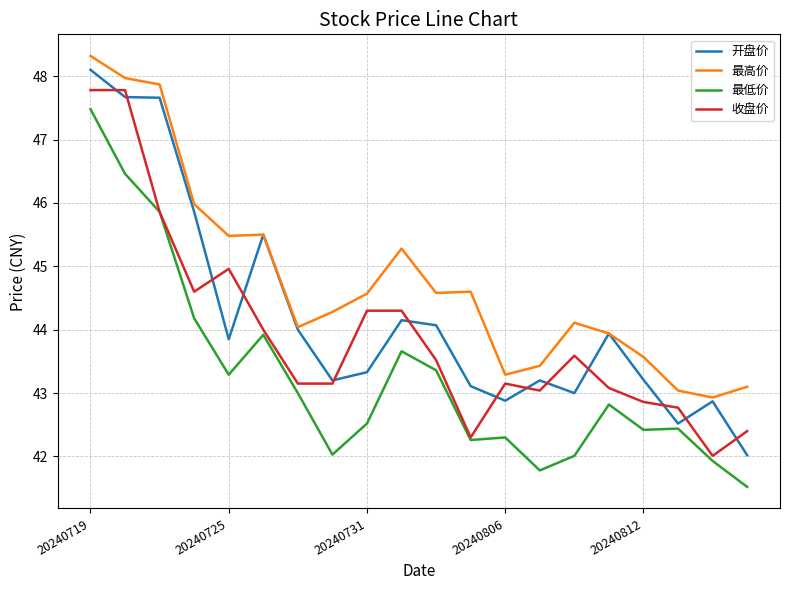

True or false: 最低价 and 最高价 intersect in this chart.

False